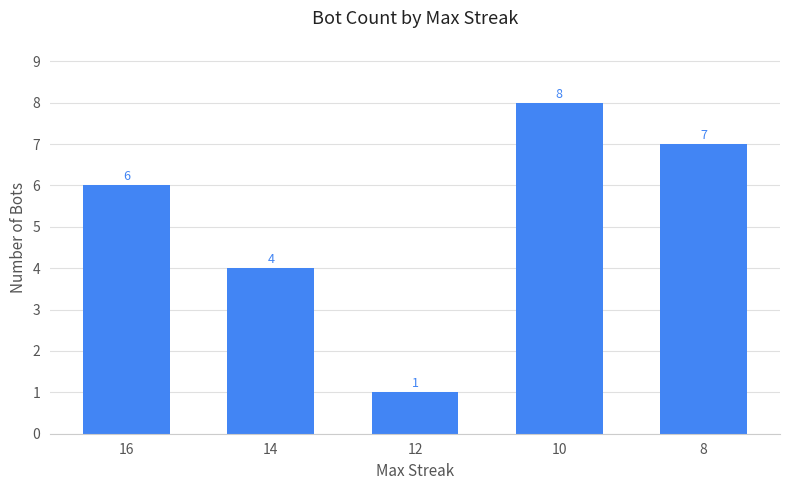

How many bars are there in total?

5